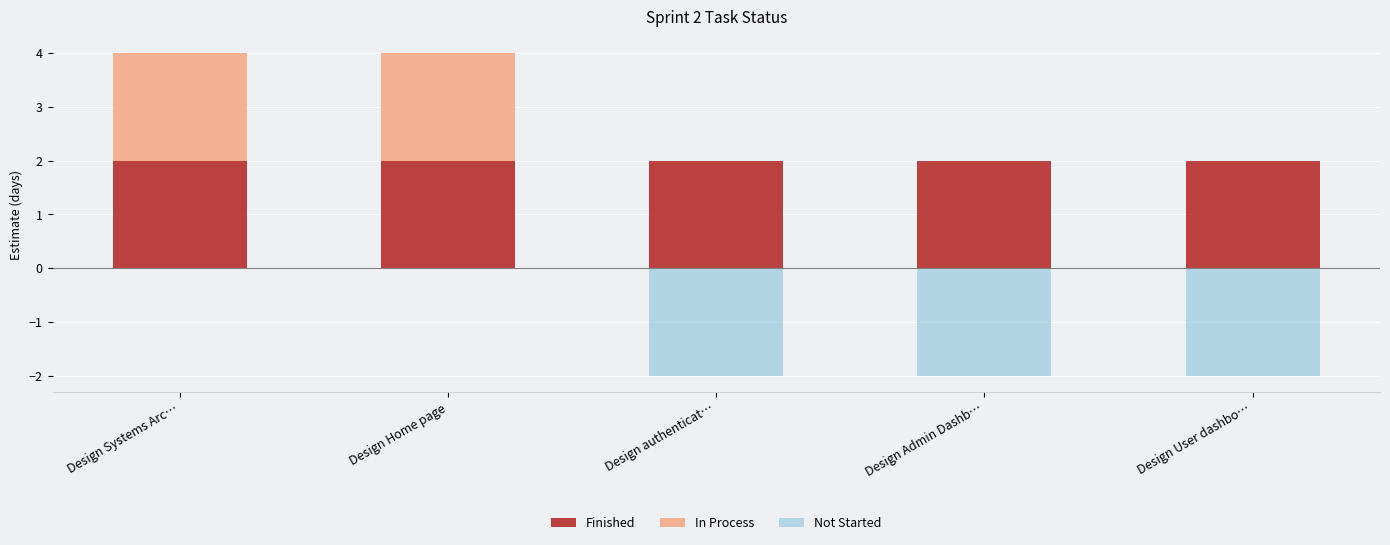

What is the sum of the In Process values at Design User dashbo… and Design Systems Arc…?

2